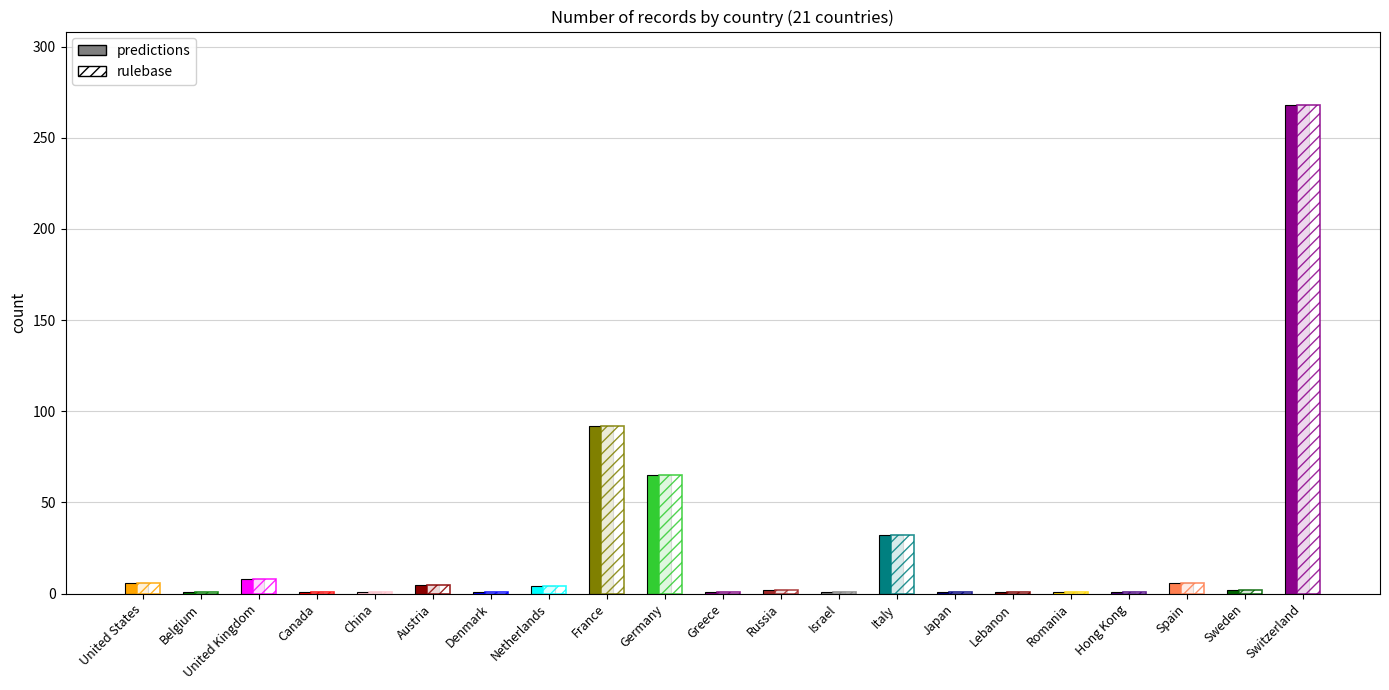

Reading left to right, extract all data points from this chart.

6	1	8	1	1	5	1	4	92	65	1	2	1	32	1	1	1	1	6	2	268